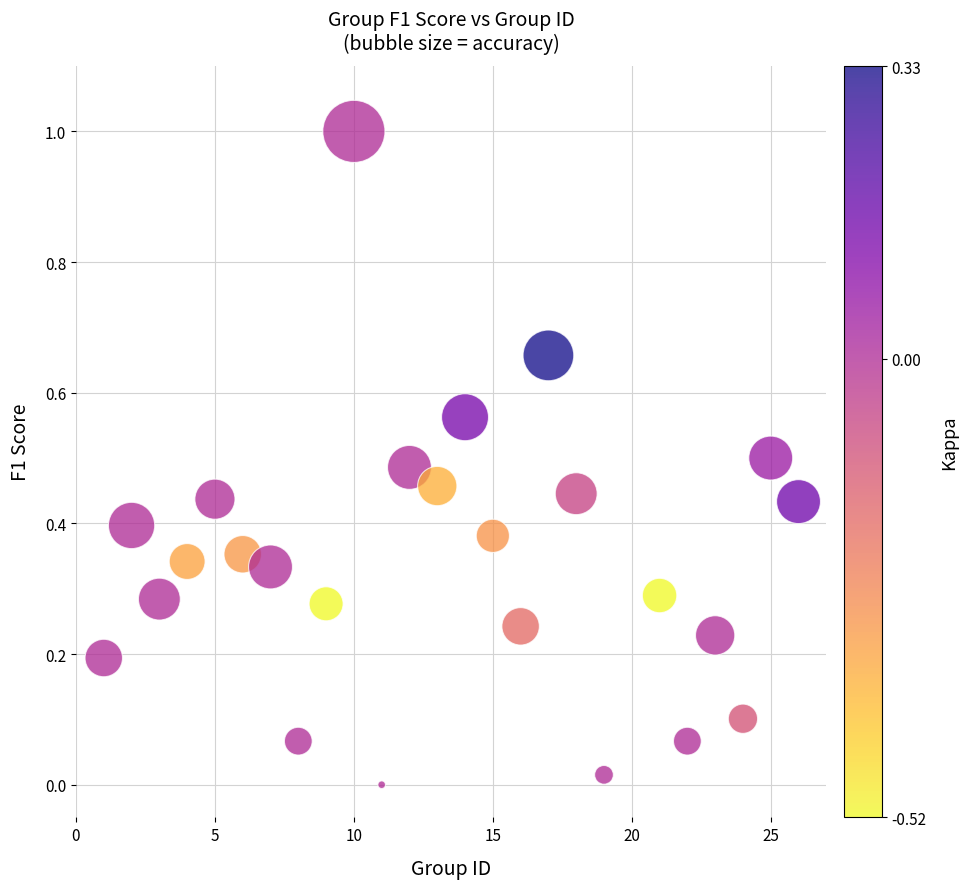

What is the range of Y values (max minus min)?

1.0